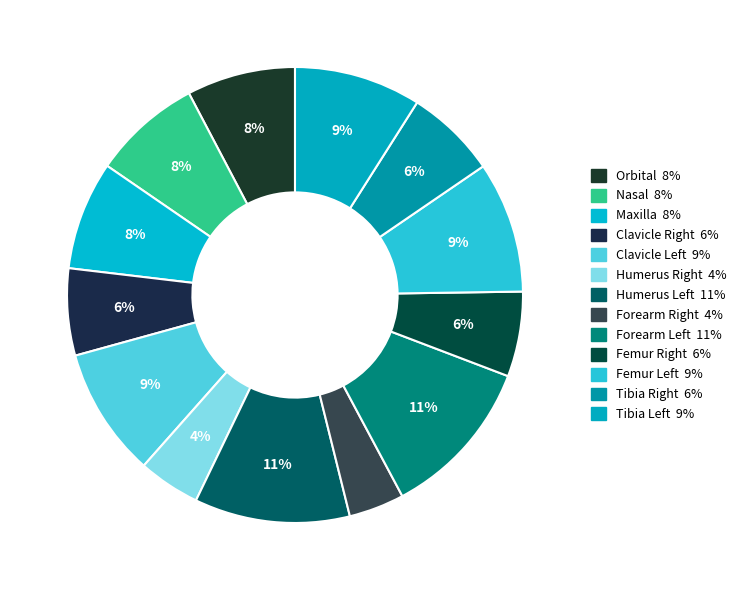

How many segments does this pie chart have?

13